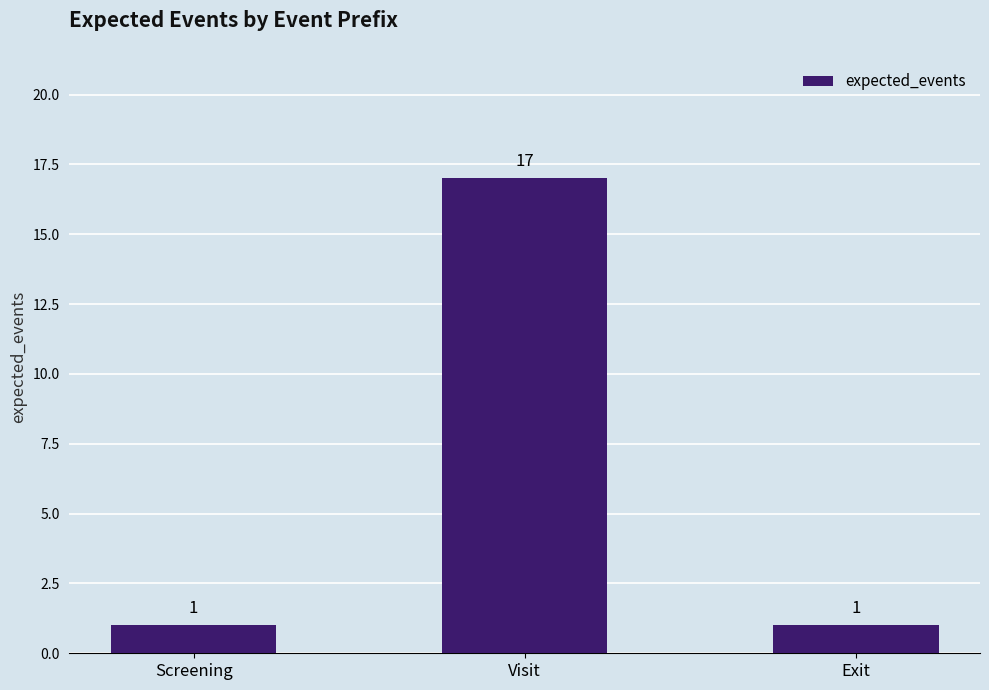

Which label corresponds to the largest value in the chart?

Visit